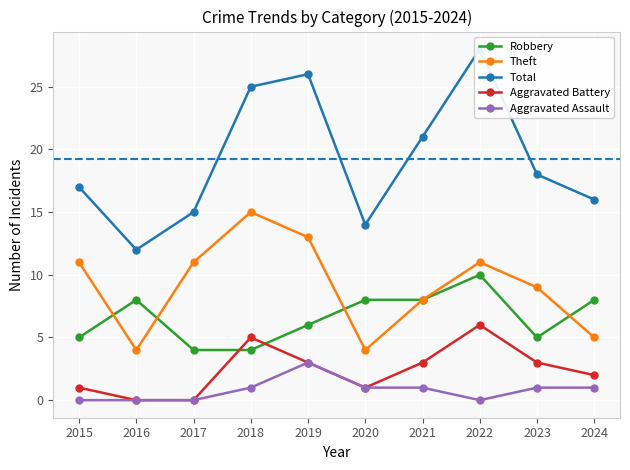

How many lines are shown in the chart?

5